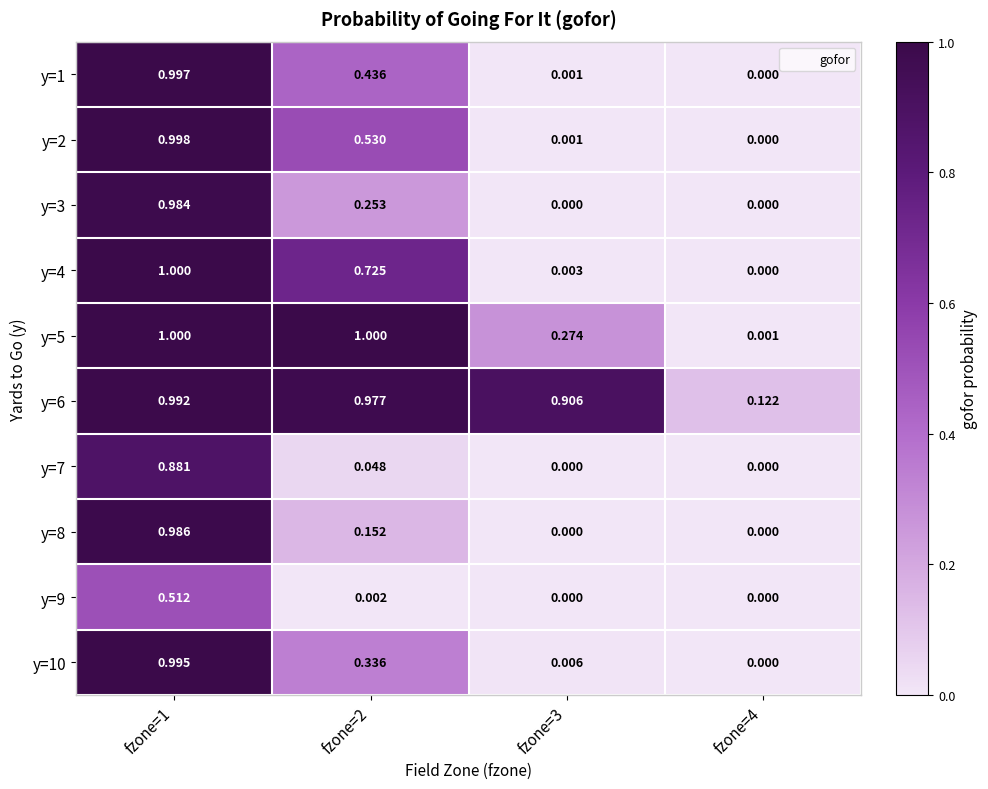

Is the value of y=10 at fzone=4 greater than the value of y=5 at fzone=2?

No